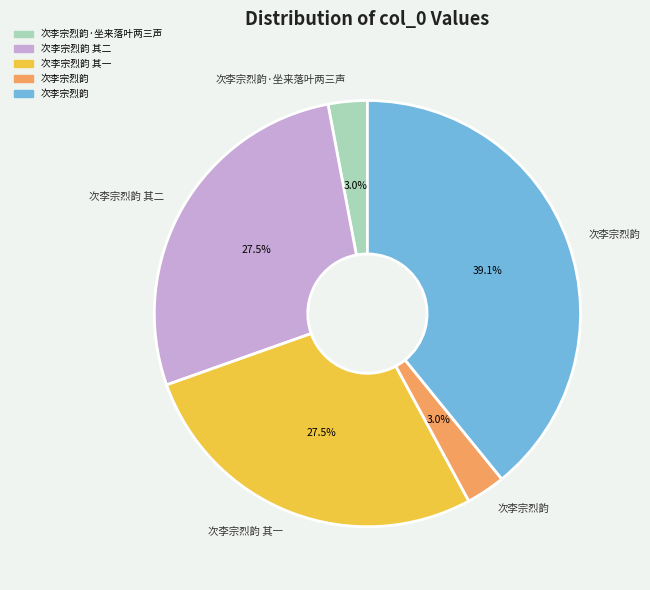

How many segments does this pie chart have?

5